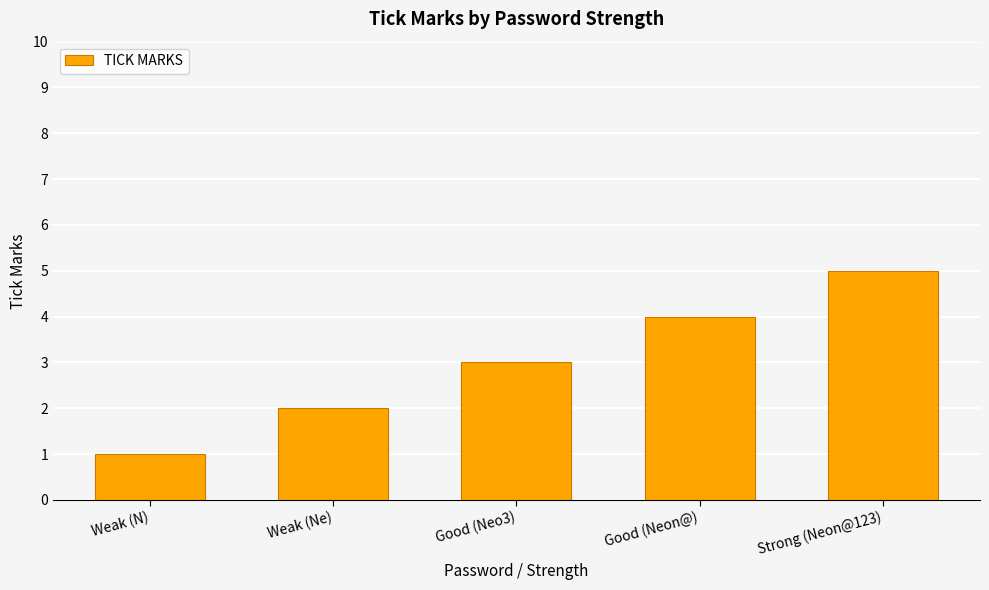

The value at Weak (Ne) is 2. True or false?

True